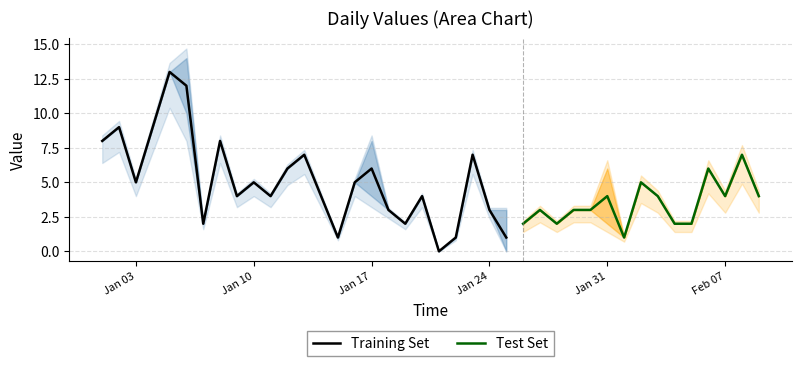

Reading right to left, what are all the values shown in this chart?

col_1: 4	7	4	6	2	2	4	5	1	4	3	3	2	3	2	1	3	7	1	0	4	2	3	6	5	1	4	7	6	4	5	4	8	2	12	13	9	5	9	8
col_2: 0	0	0	0	0	0	0	0	0	1	0	0	0	0	0	1	0	0	0	0	0	0	0	1	0	0	0	0	0	0	0	0	0	0	1	0	0	0	0	0